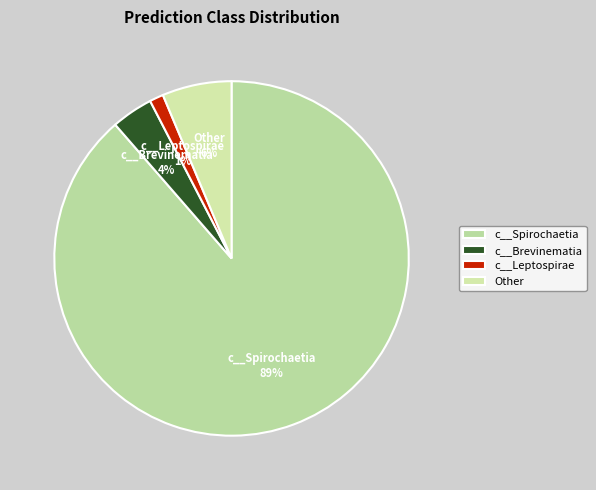

How many slices are in this pie chart?

4